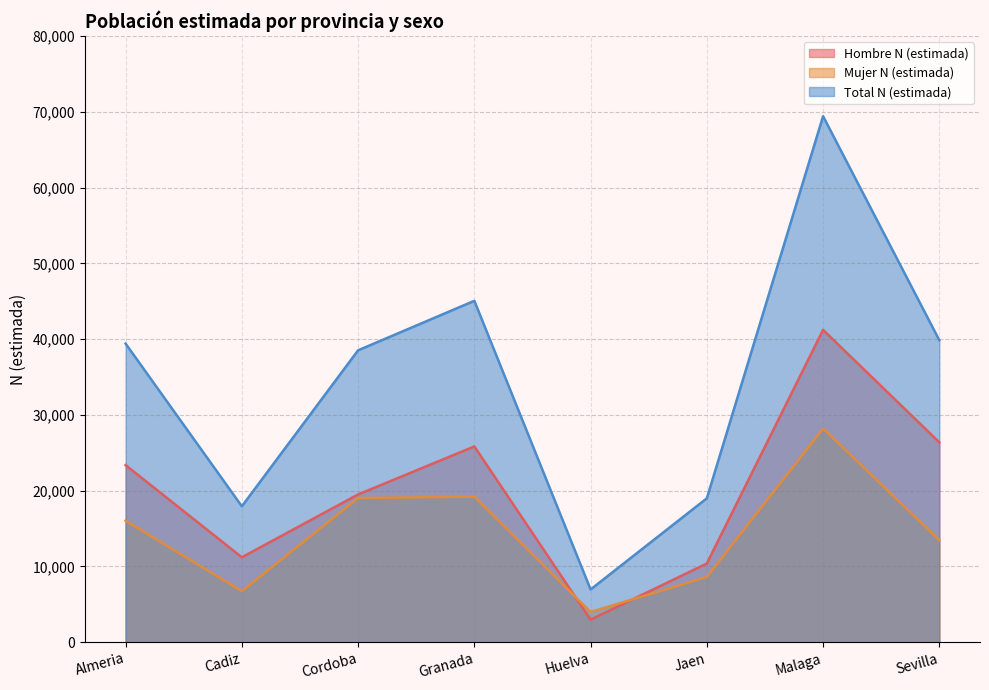

At which category does Mujer N (estimada) reach its first local peak?

Granada